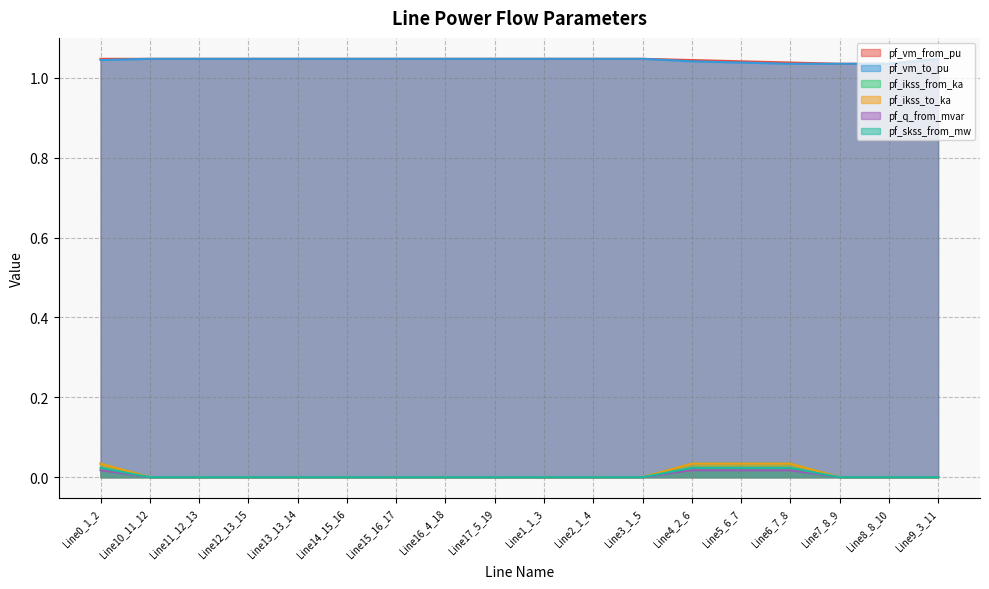

True or false: pf_skss_from_mw and pf_vm_from_pu intersect in this chart.

False